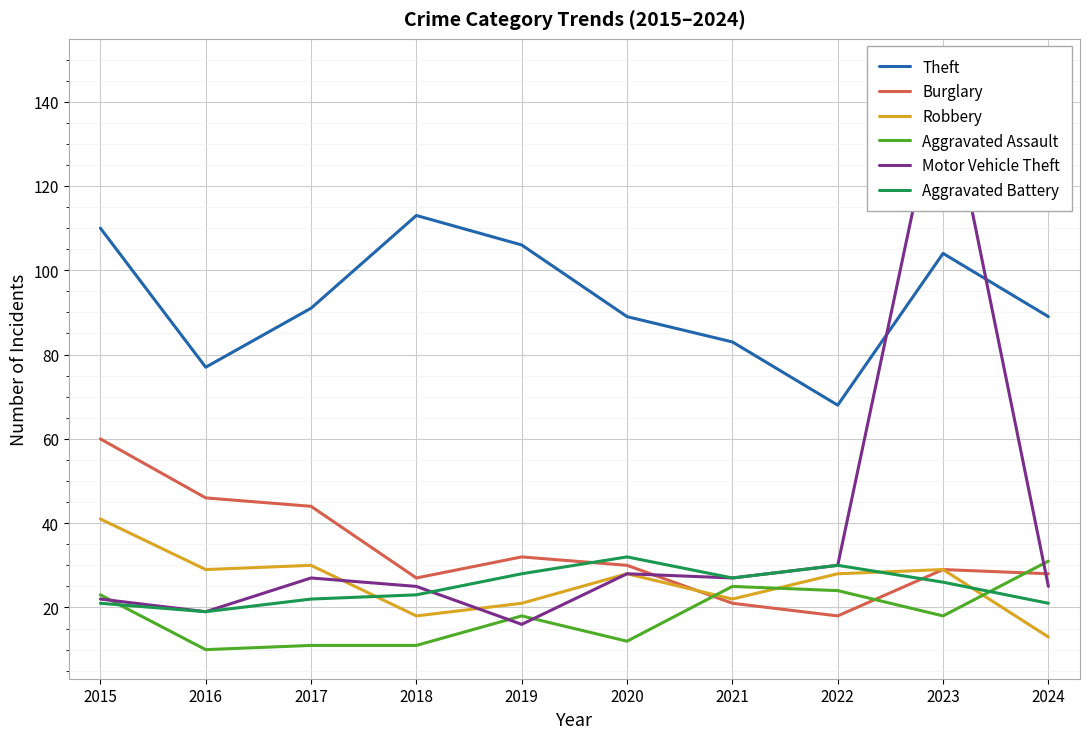

What are all the series names shown in the legend?

Theft, Burglary, Robbery, Aggravated Assault, Motor Vehicle Theft, Aggravated Battery